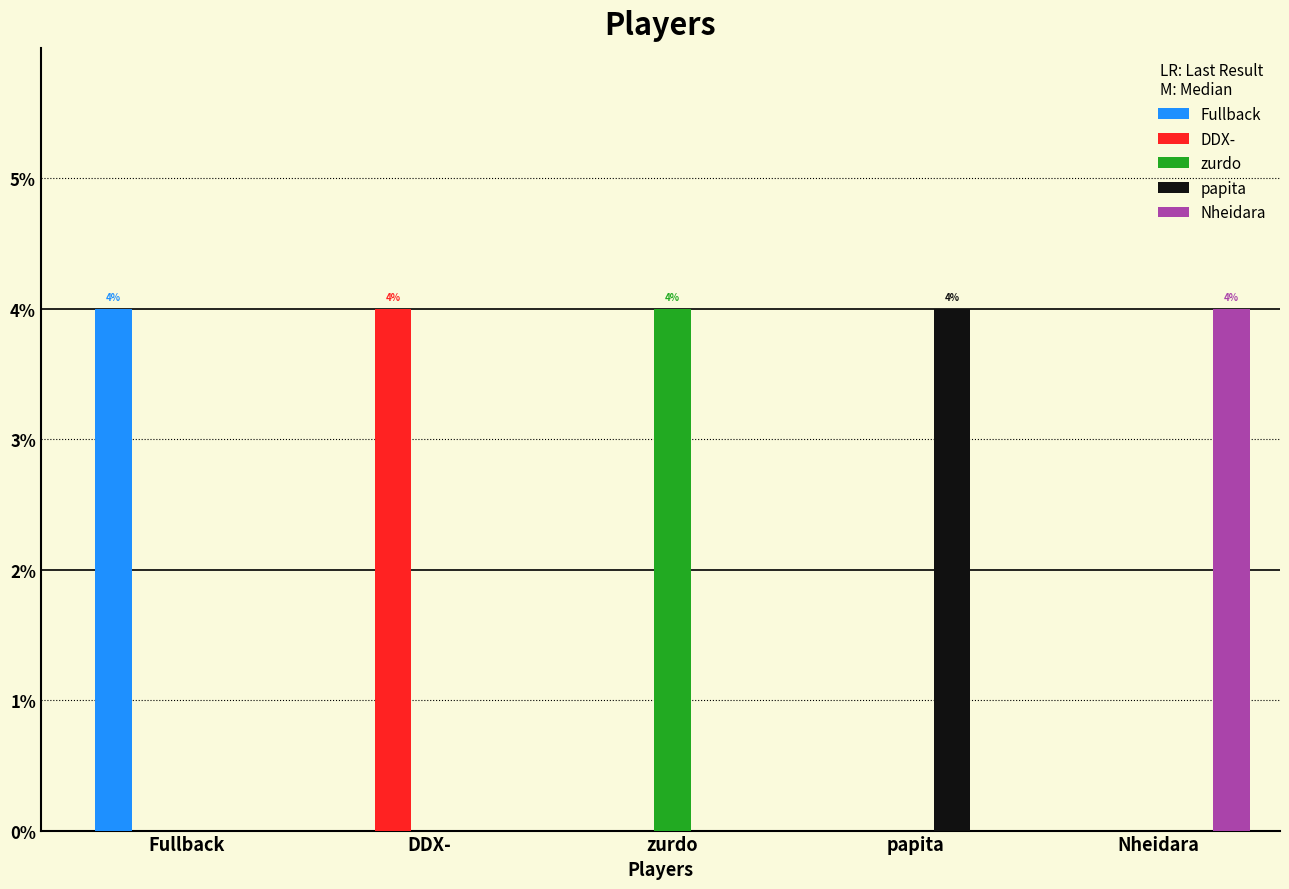

Reading left to right, transcribe all the data shown in this chart.

Fullback: 4	0	0	0	0
DDX-: 0	4	0	0	0
zurdo: 0	0	4	0	0
papita: 0	0	0	4	0
Nheidara: 0	0	0	0	4